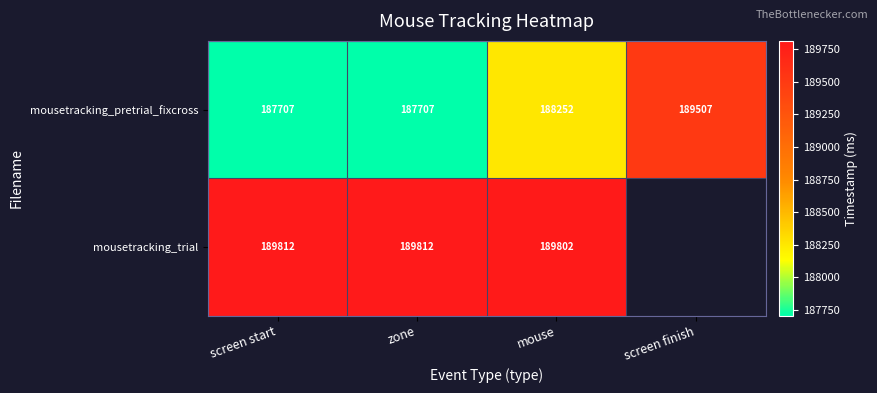

What is the difference between the second highest and second lowest values in the mousetracking_pretrial_fixcross series?

545